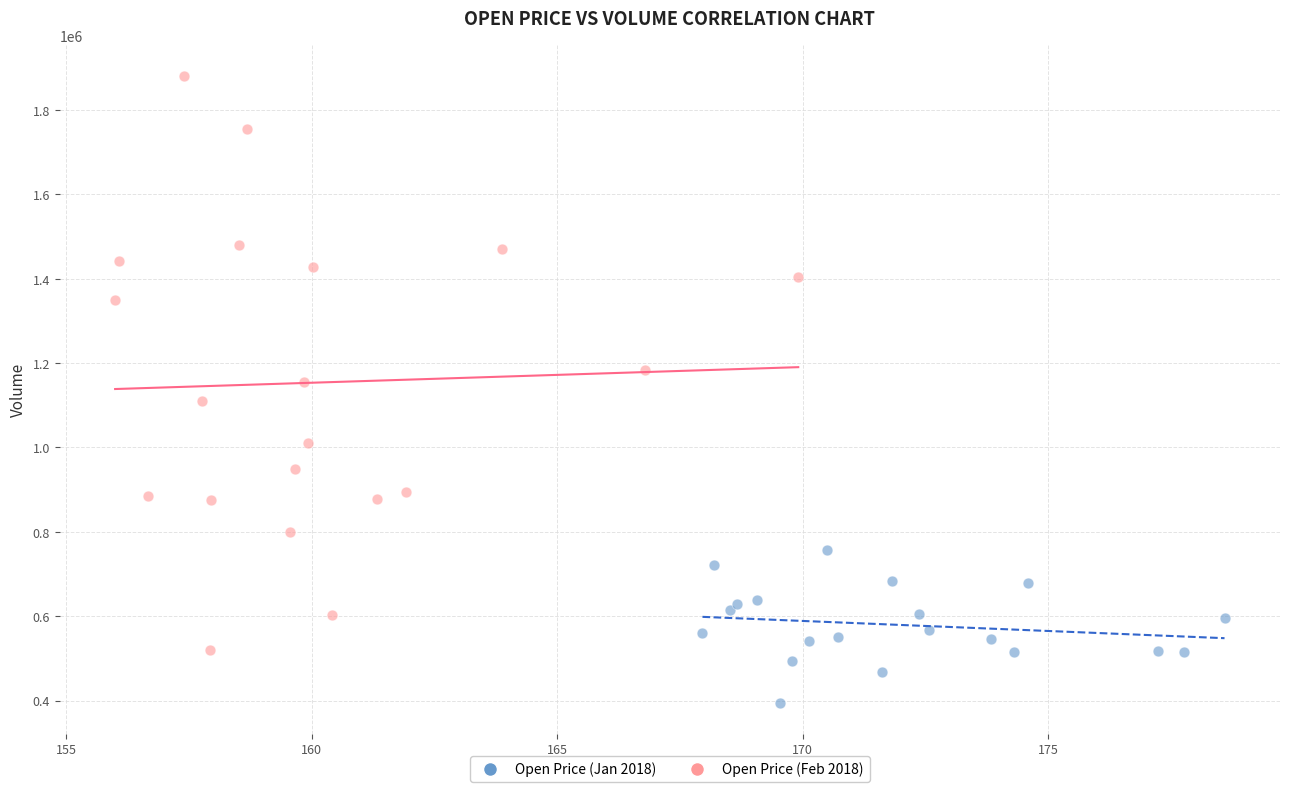

Which series contains the highest Y value?

Open Price (Feb 2018)